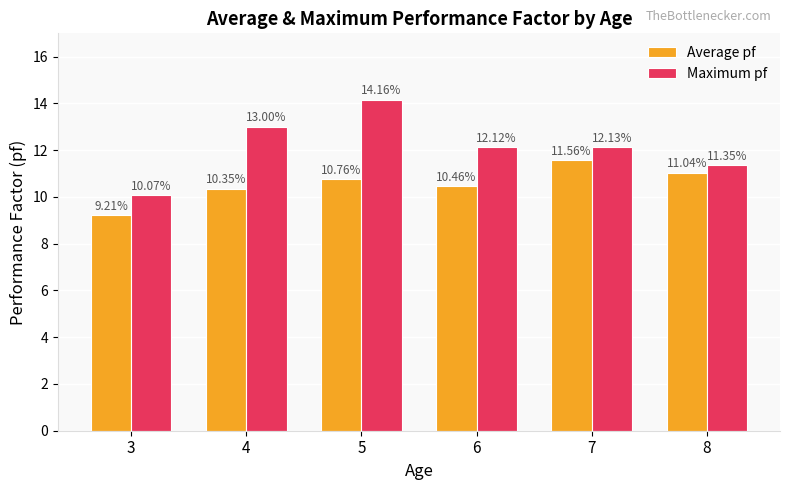

What are all the series names shown in the legend?

Average pf, Maximum pf